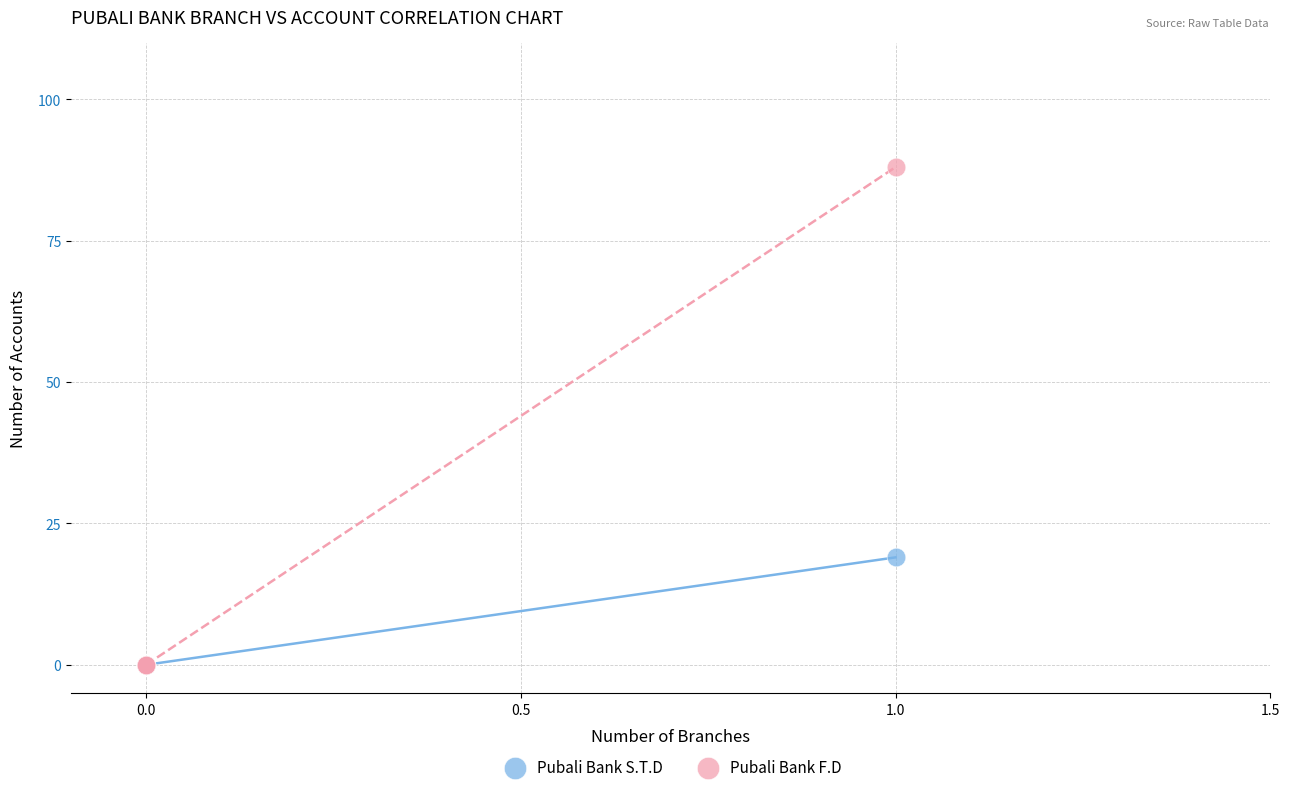

Across all series, what Y value is closest to 44?

19